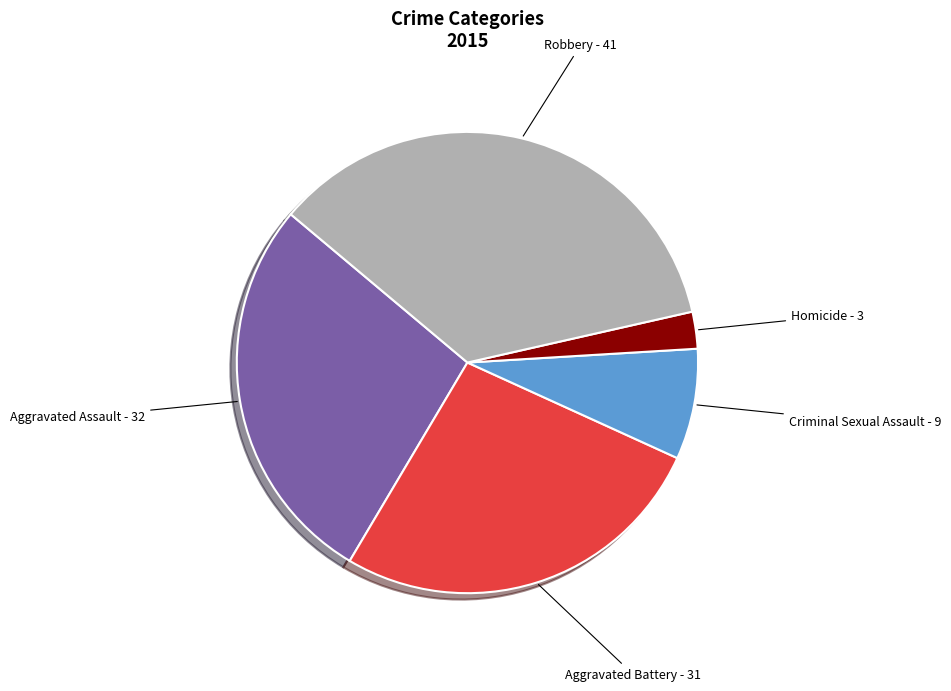

Is there any slice that represents more than half of the pie?

No